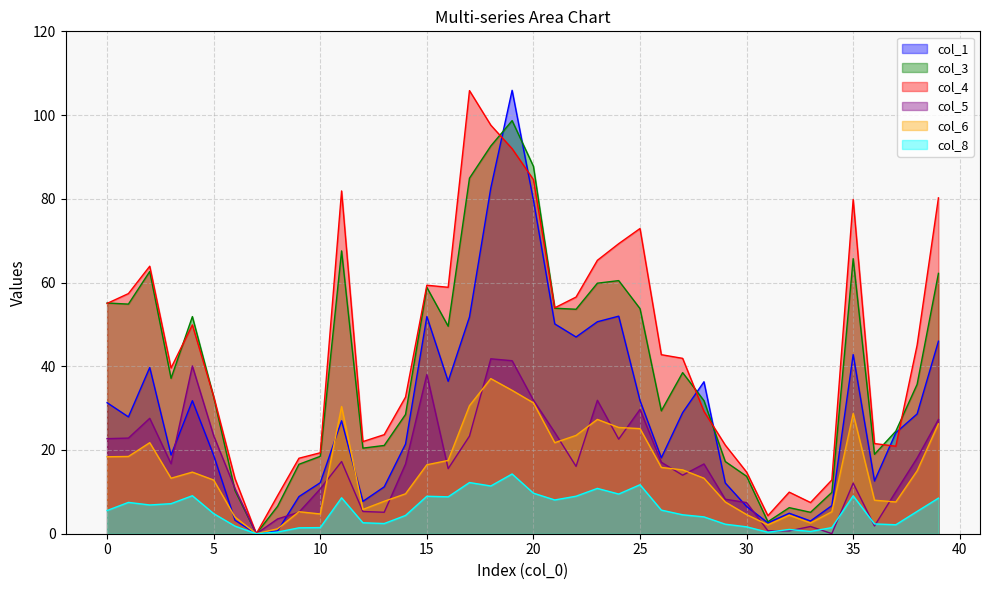

Is the value of col_4 at 25 greater than the value of col_6 at 10?

Yes